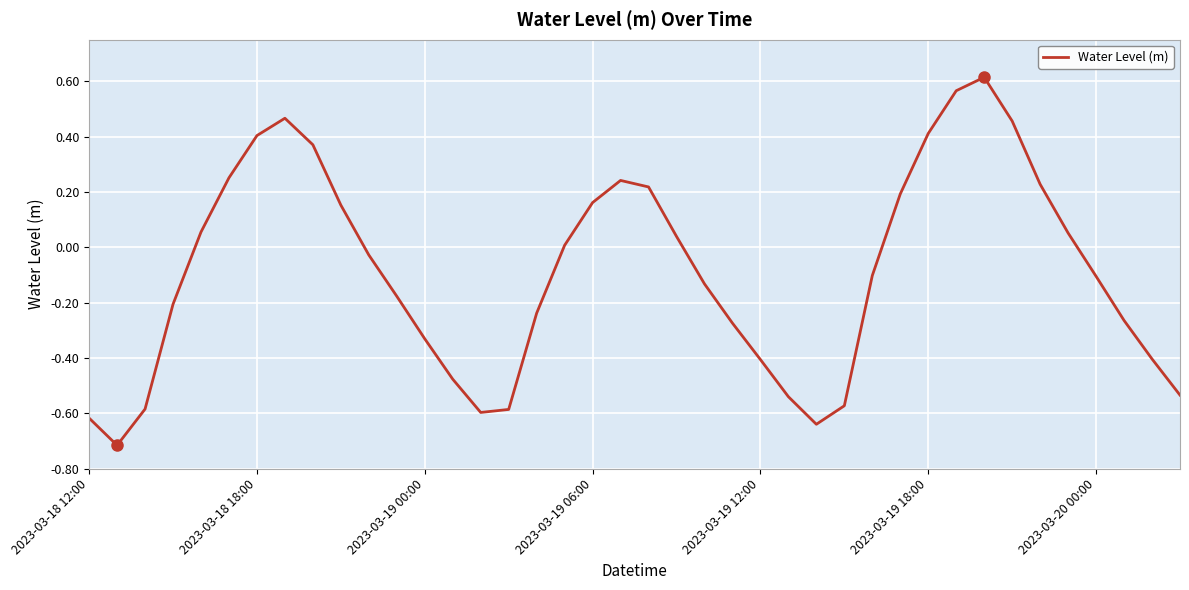

What is the difference between the maximum and minimum values?

1.3